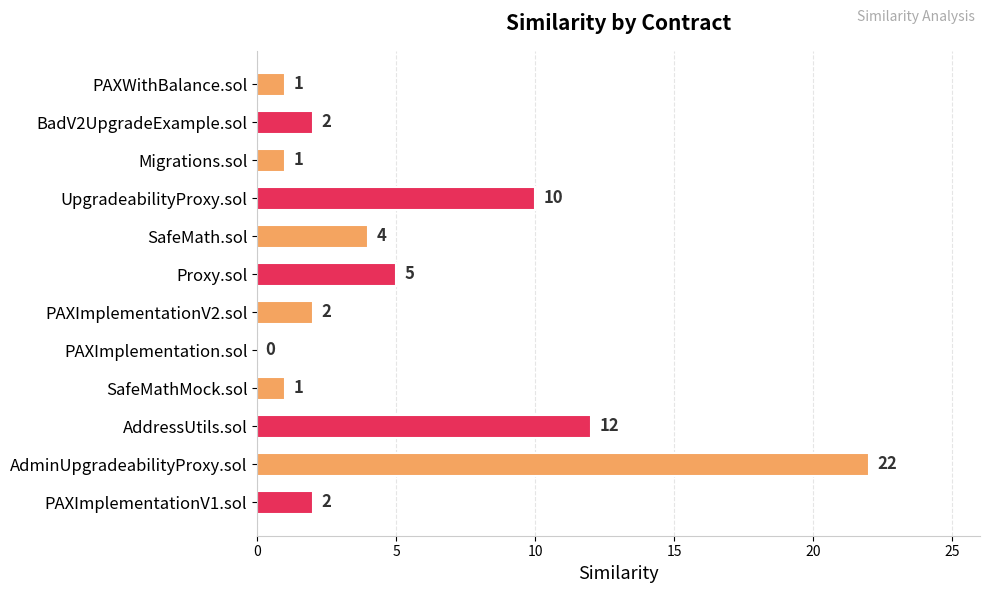

Where is the data nearest to the value 11?

UpgradeabilityProxy.sol